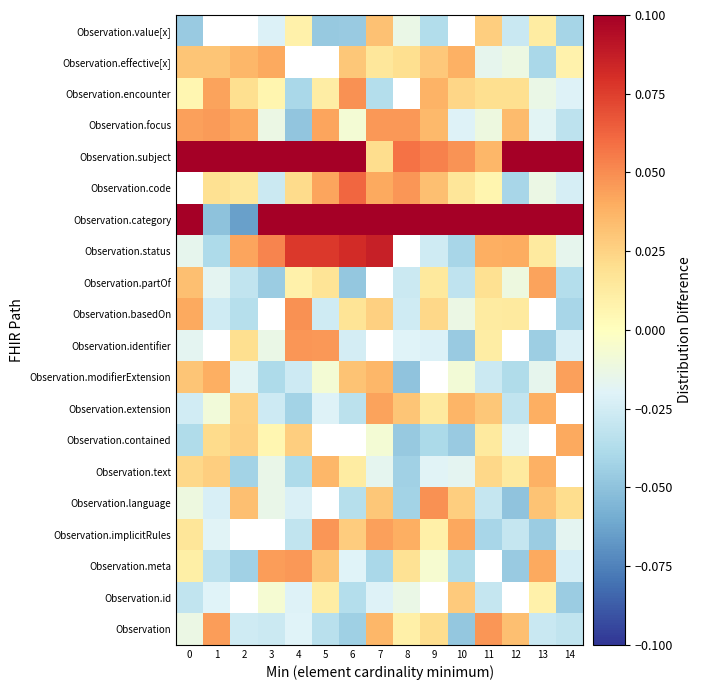

What is the total value across all series at 7?

0.4